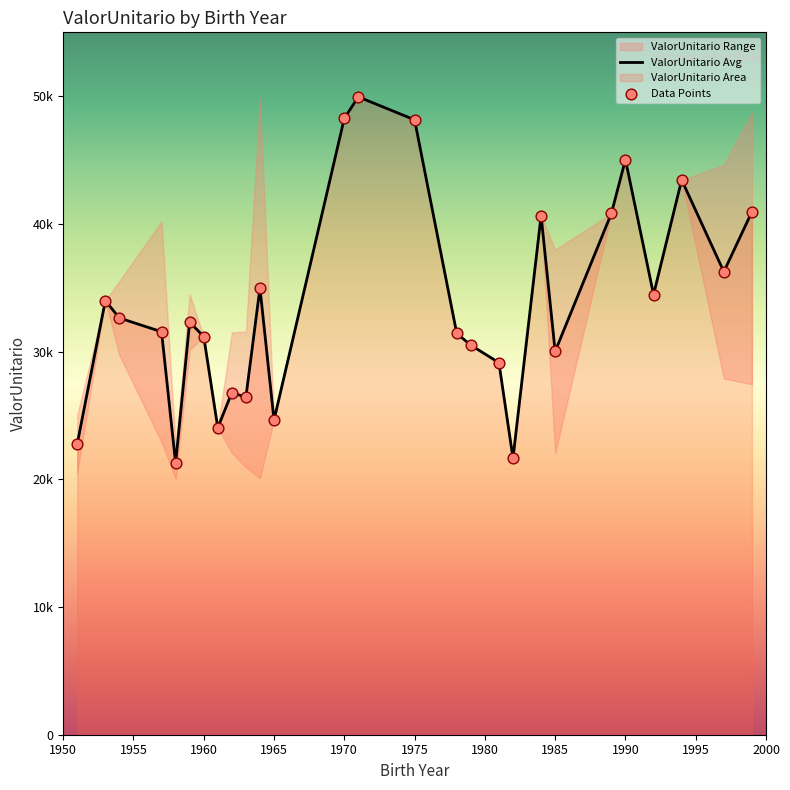

Approximately how many times larger is the value at 1953 compared to 1961?

1.4